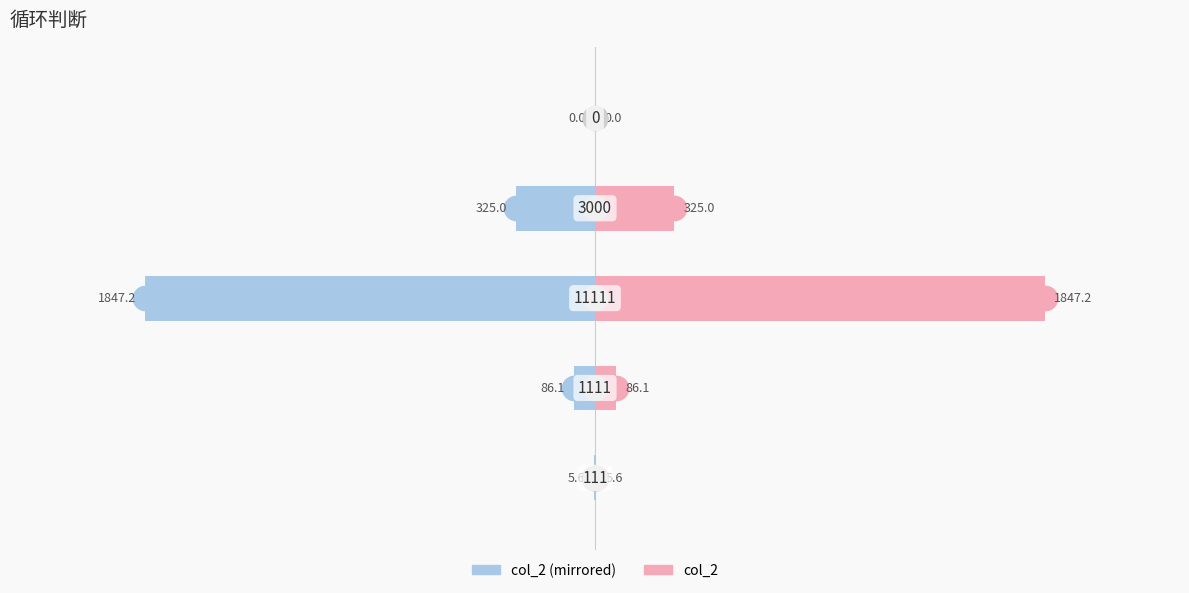

How many values in the col_2 (left) series exceed -86?

2